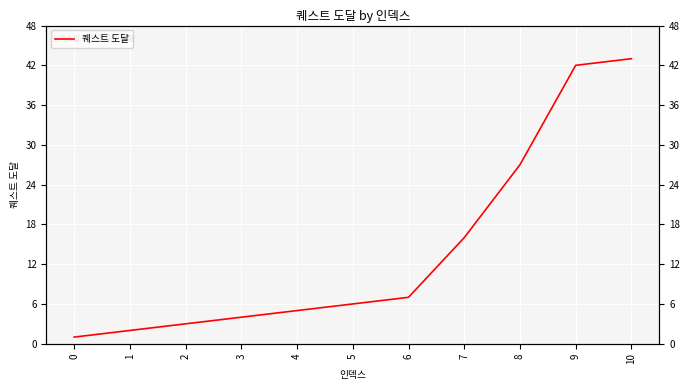

At which label is the value closest to 22?

8